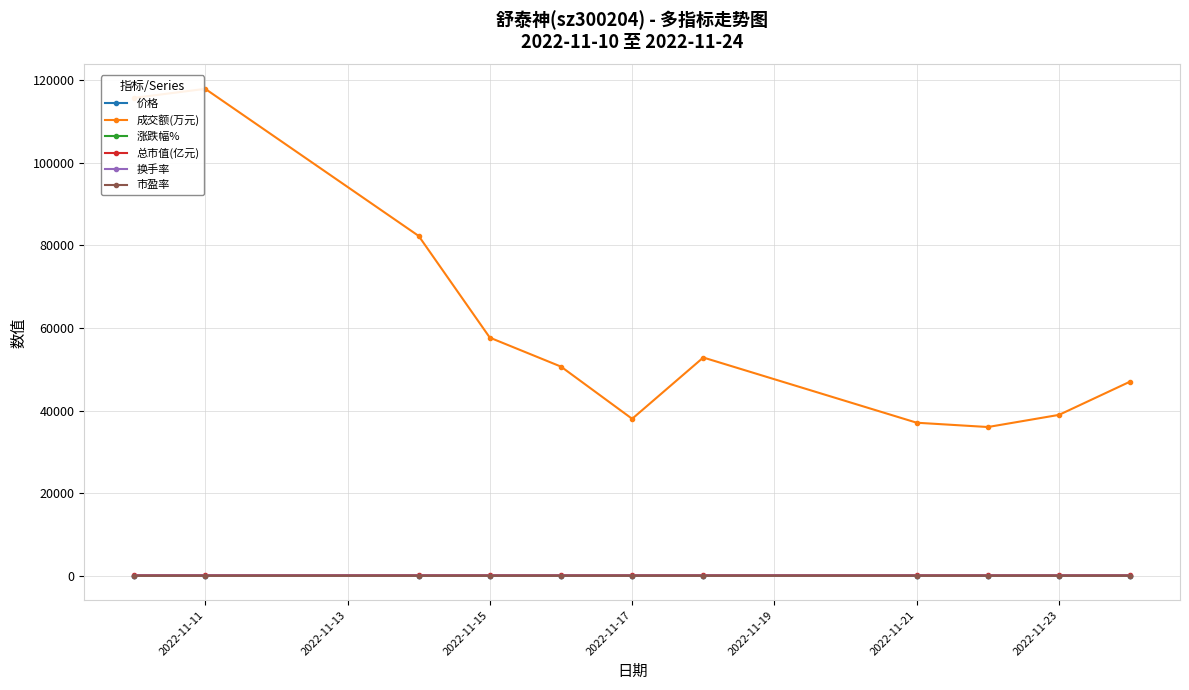

How many data points does each series have?

11